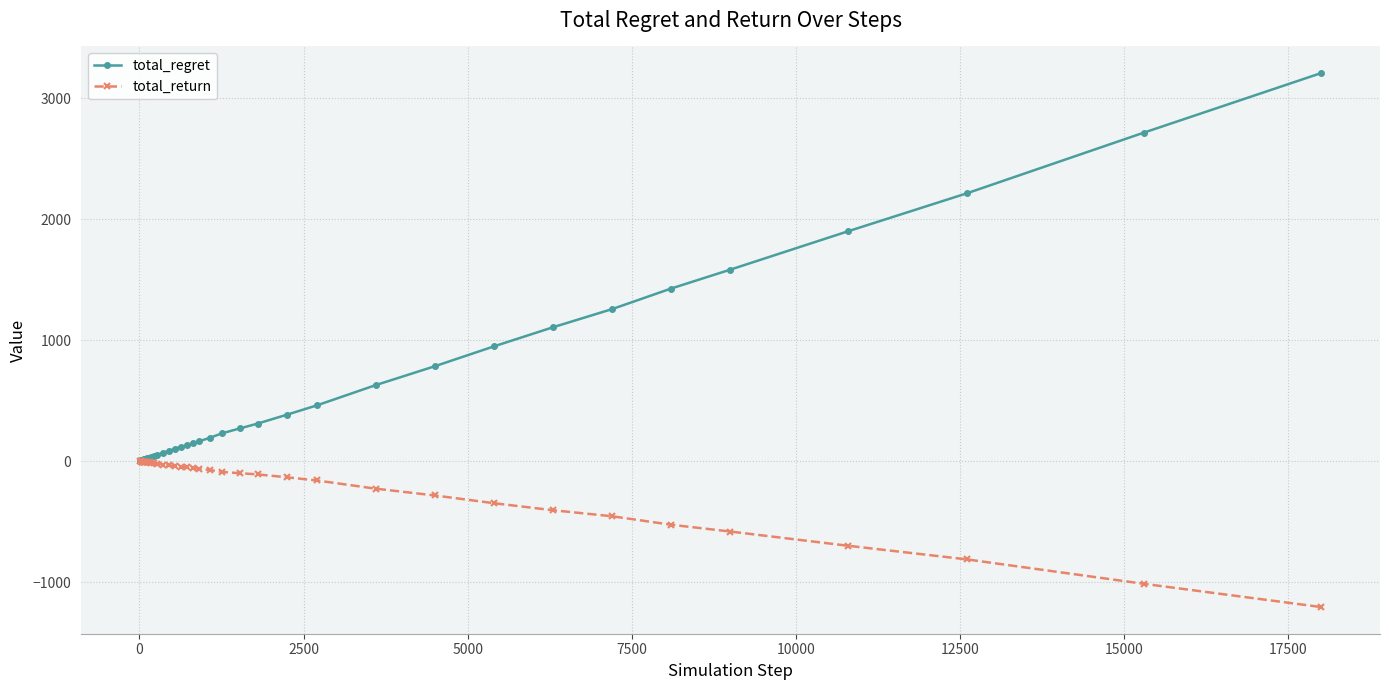

Which series has the widest spread of values?

total_regret